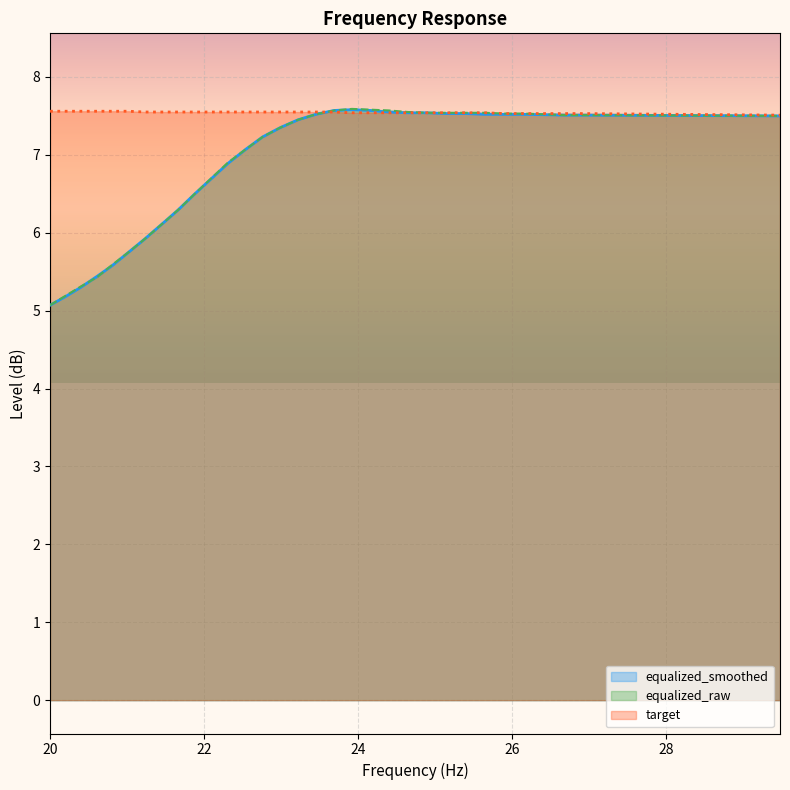

True or false: target and equalized_smoothed intersect in this chart.

True